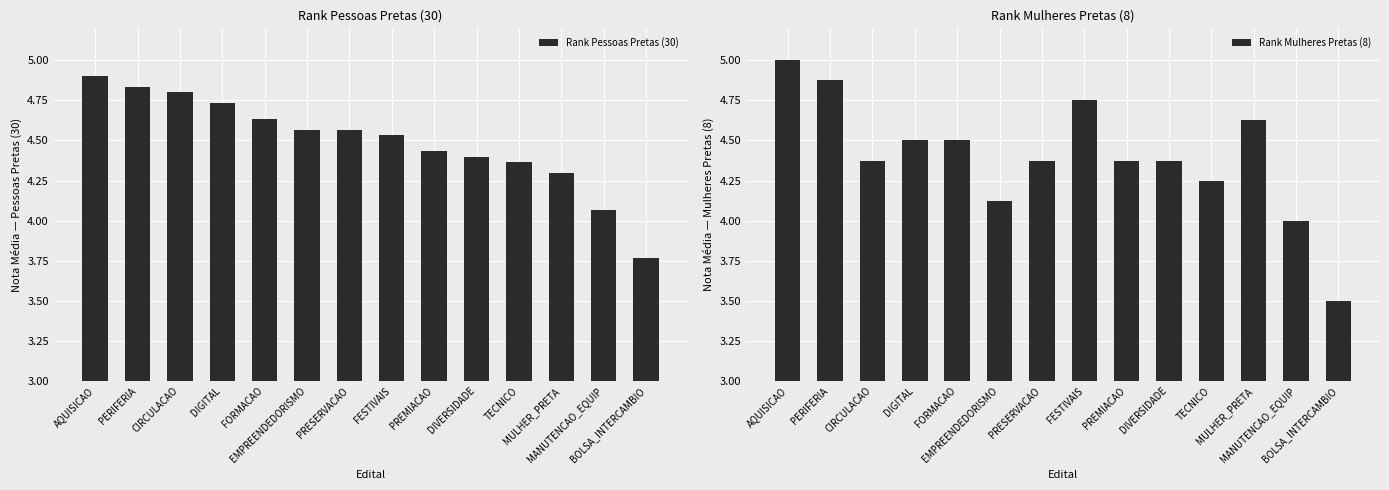

How many data points in Rank Pessoas Pretas (30) are above 4?

13